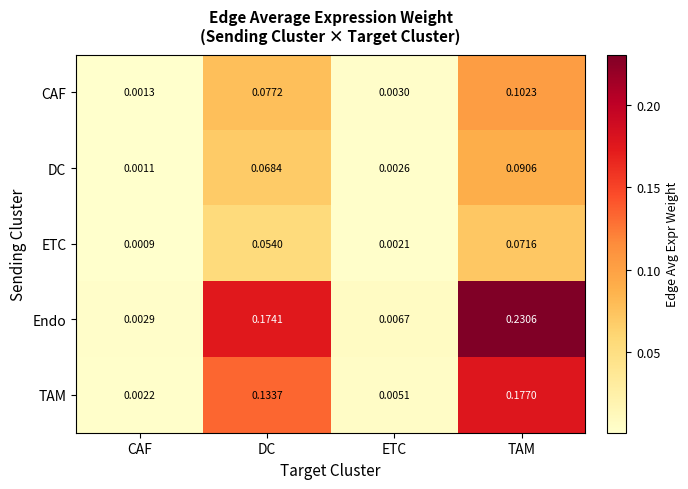

How many data points does each series have?

4